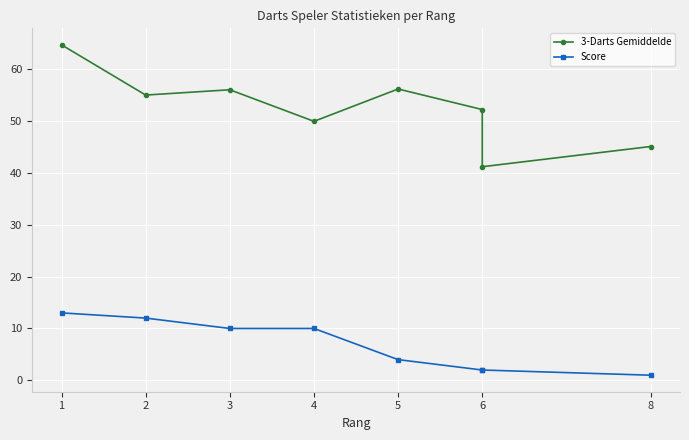

What is the total value across all series at 3?

66.0